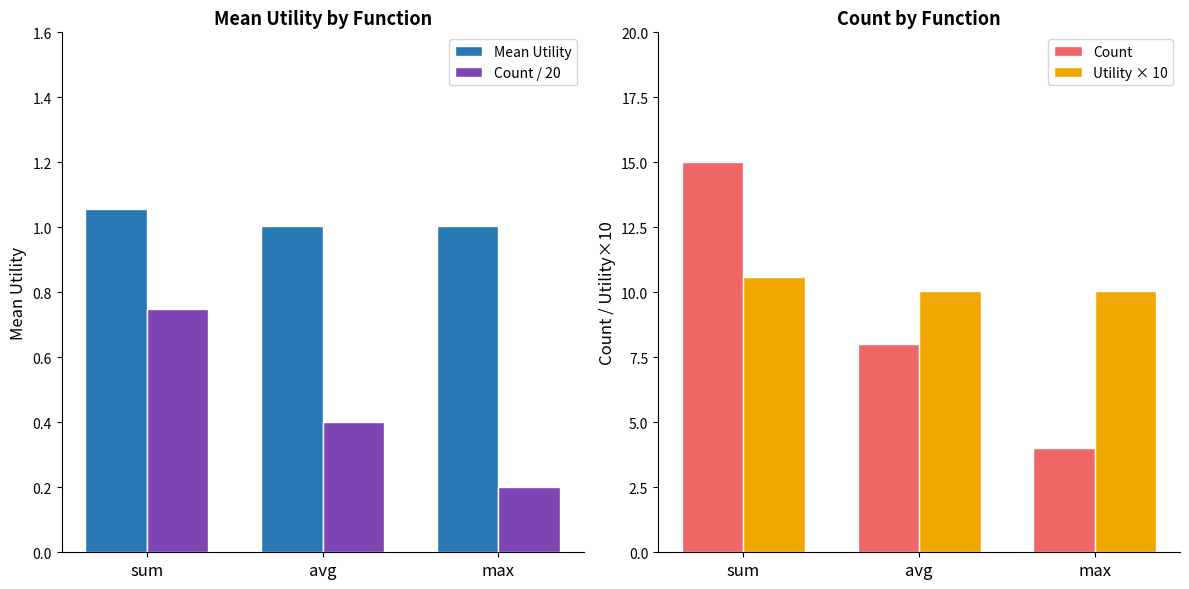

At how many categories does at least one series exceed 8?

3